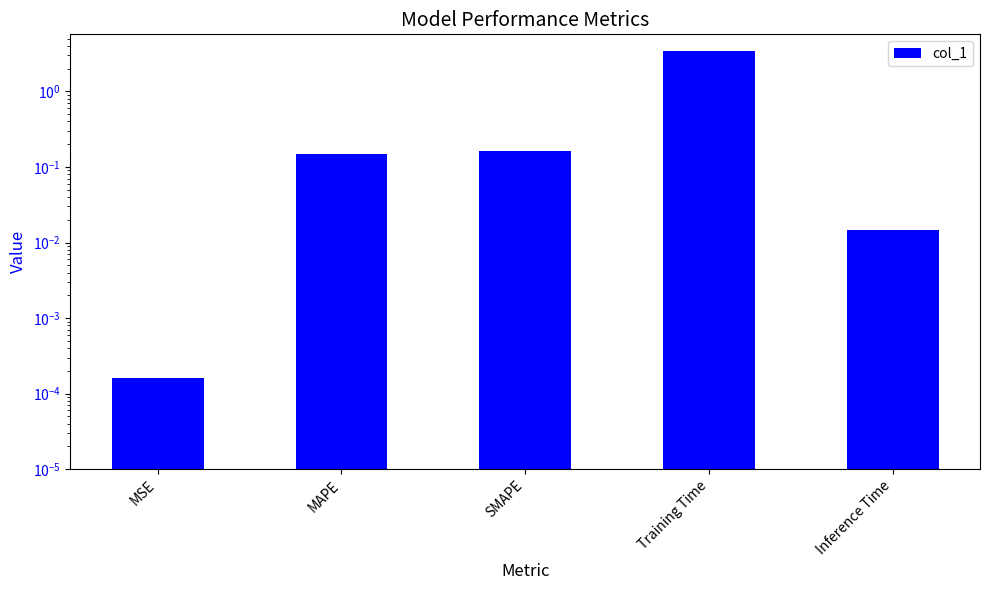

Does the chart contain any negative values?

No